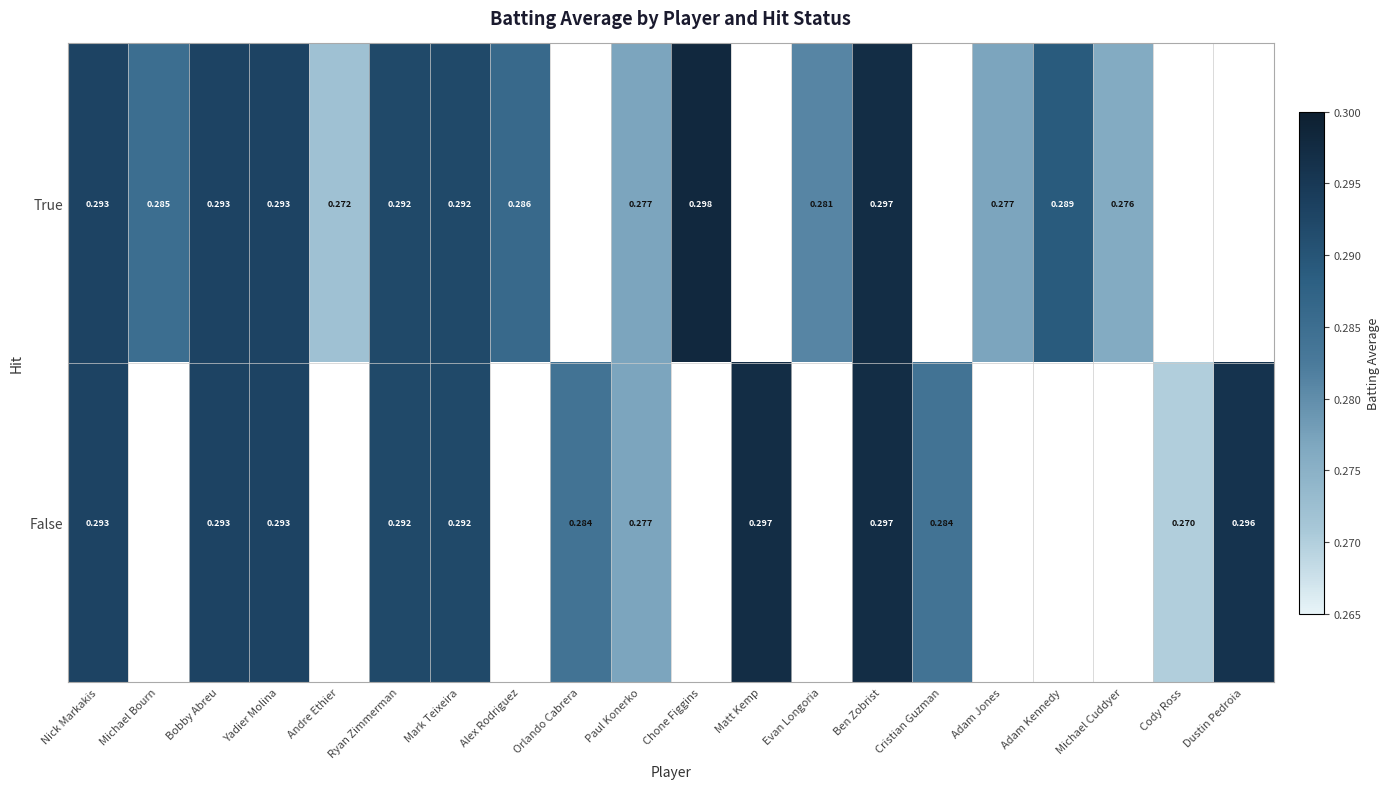

Is the value of True at Andre Ethier greater than the value of False at Cristian Guzman?

No